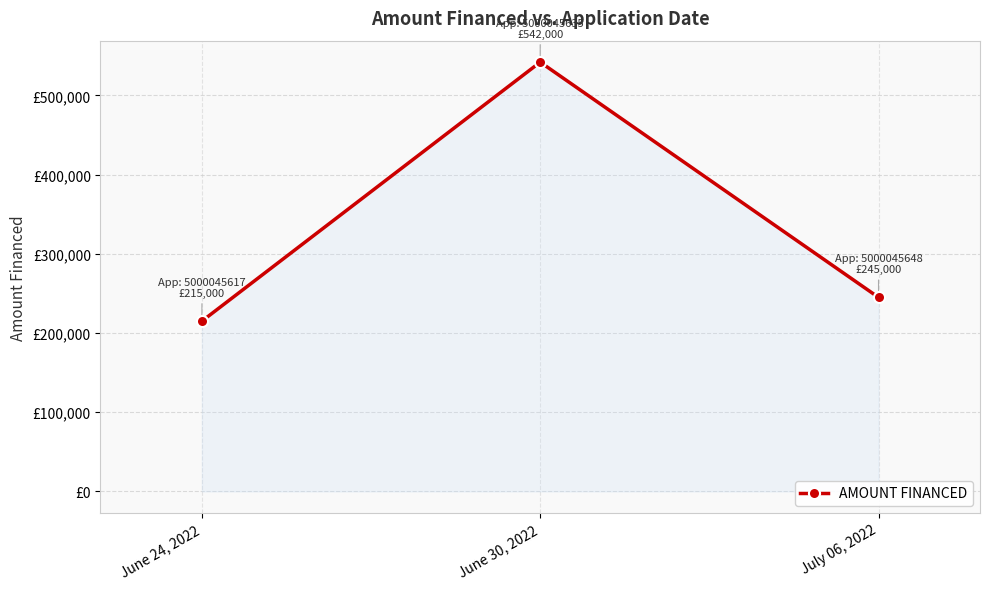

What is the difference between the maximum and second lowest values?

297000